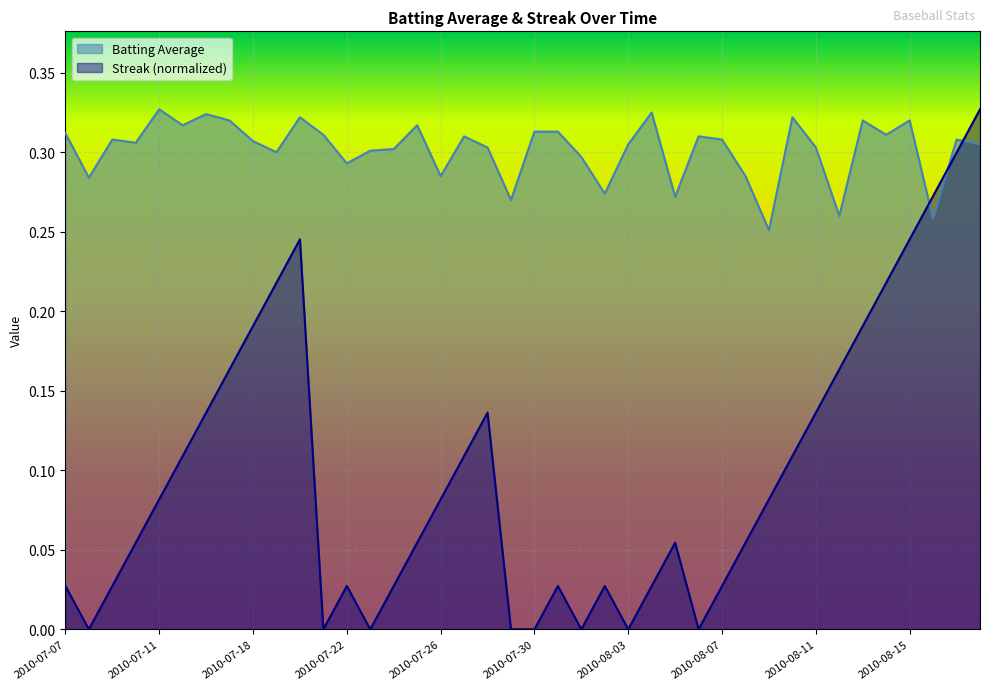

Is the value of Streak at 2010-07-08 greater than the value of Batting Average at 2010-08-14?

No